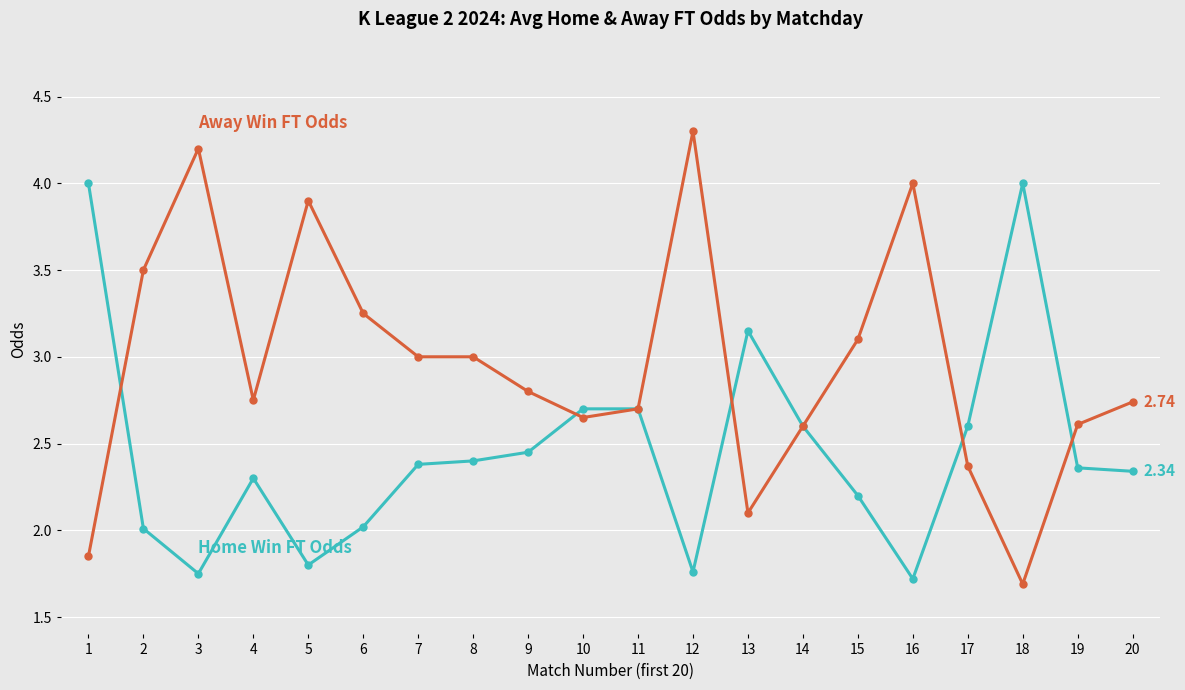

What is the spread (max minus min) of values at 15?

0.9